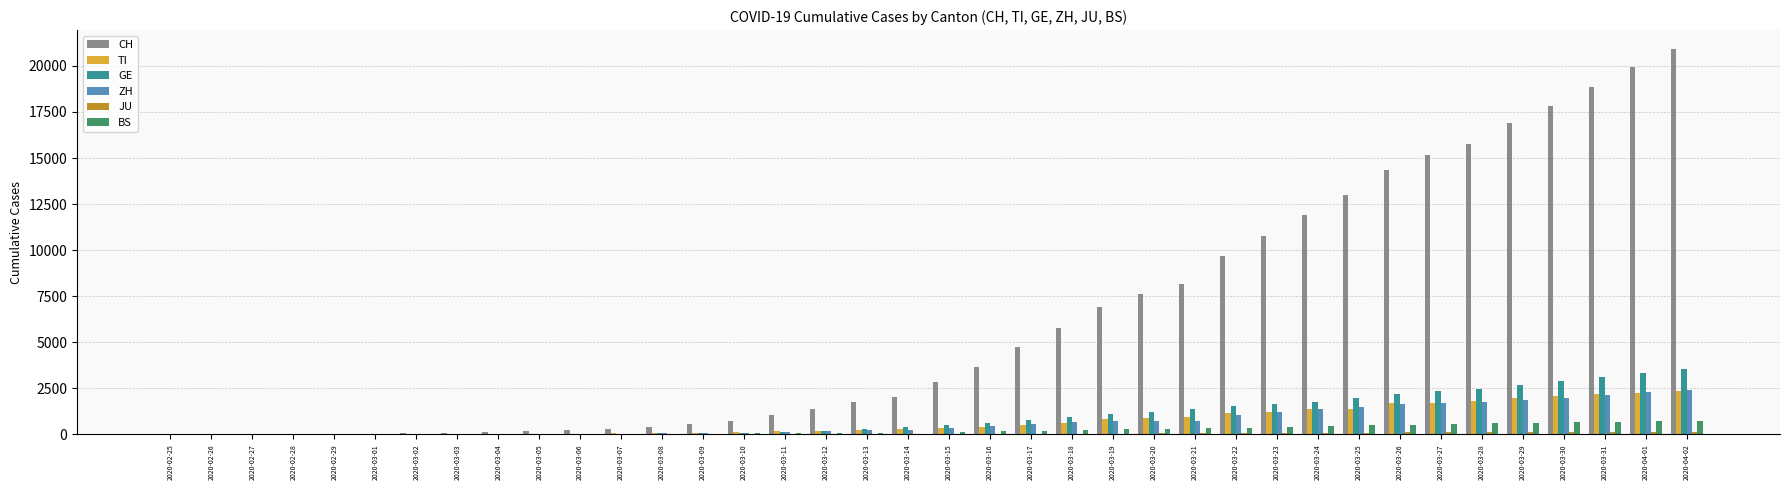

Which series has the largest total across all categories?

CH